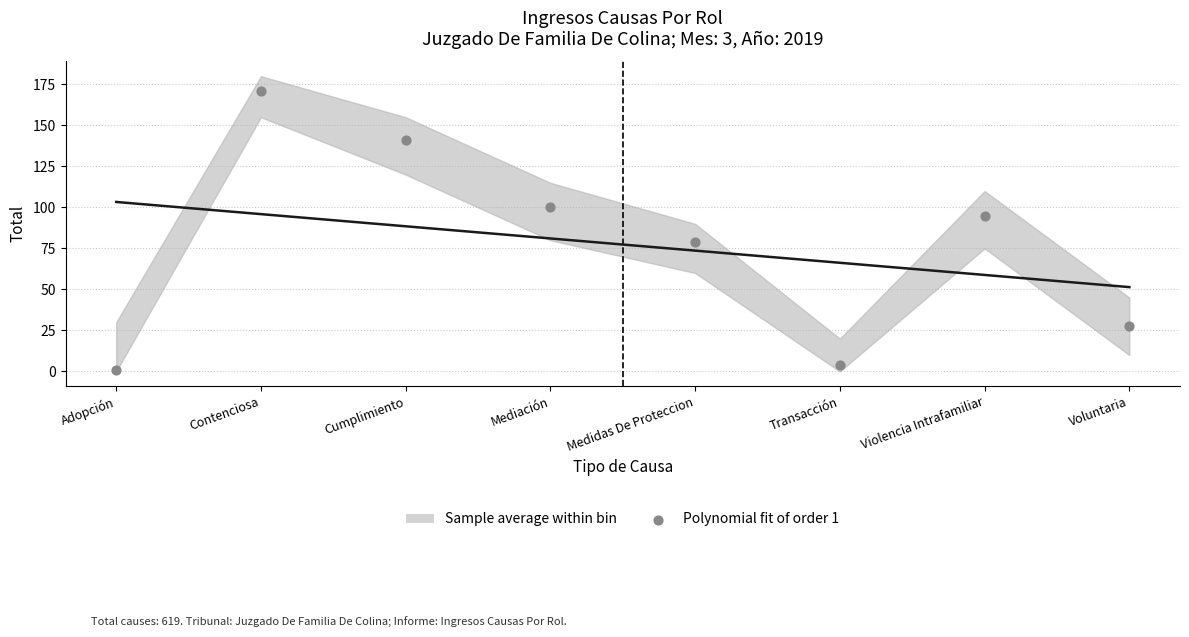

What is the range of Y values (max minus min)?

170